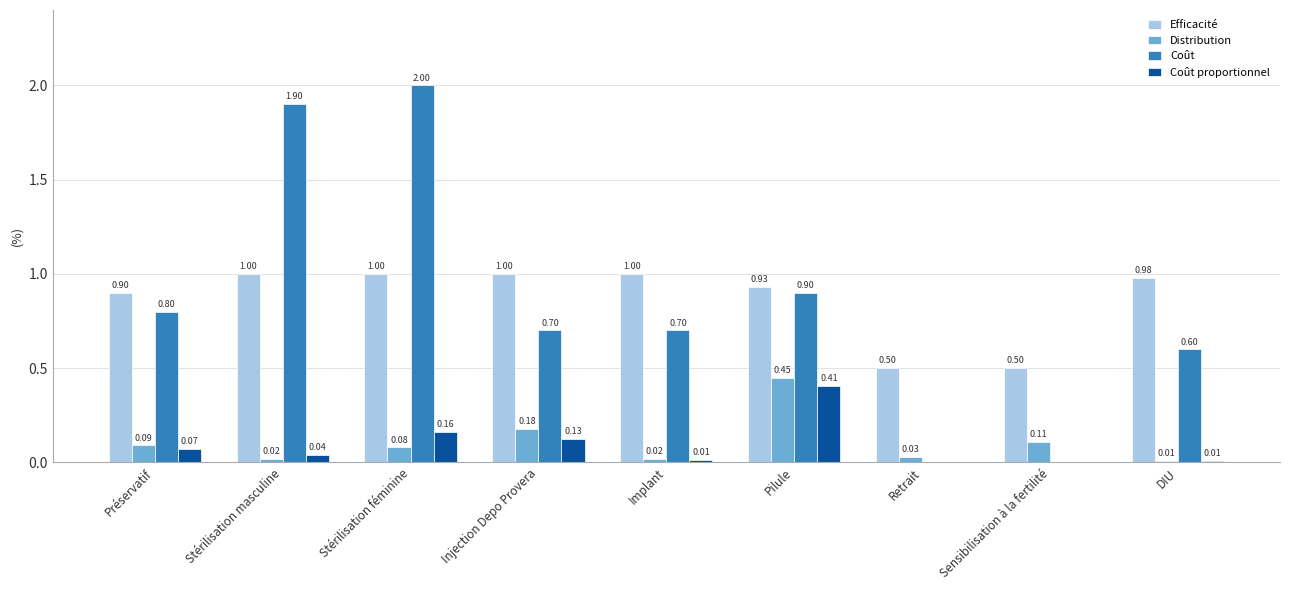

Which series has the largest total across all categories?

Efficacité